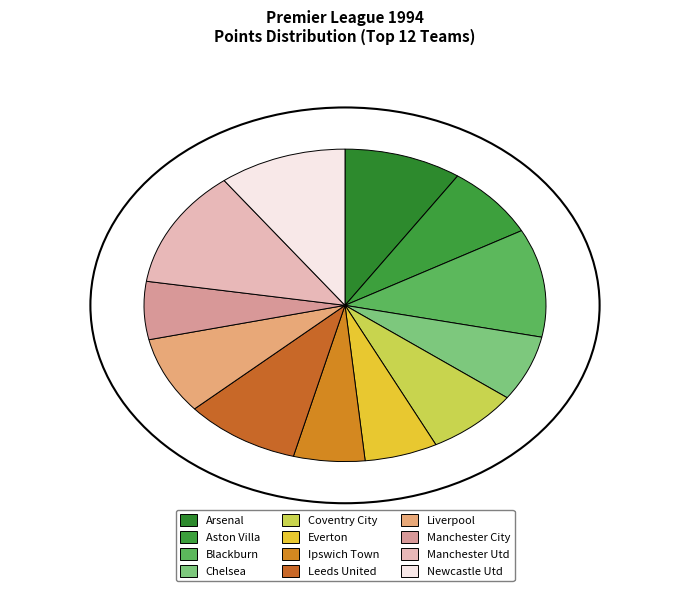

Which has a higher value, Leeds United or Blackburn?

Blackburn